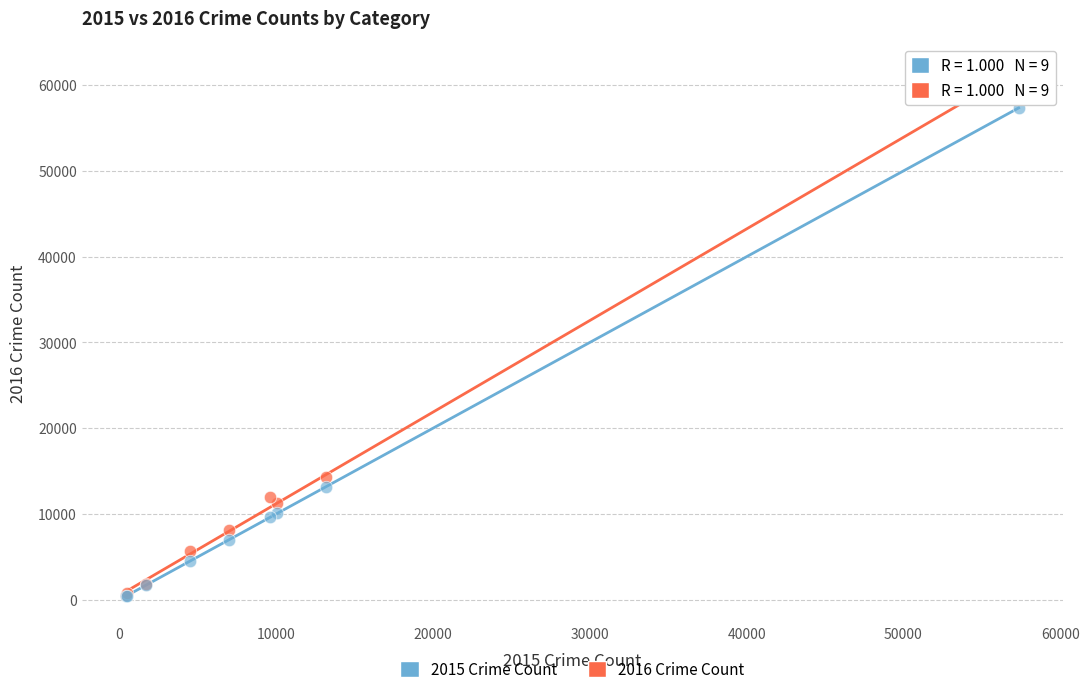

Across all series, what Y value is closest to 31034?

14289